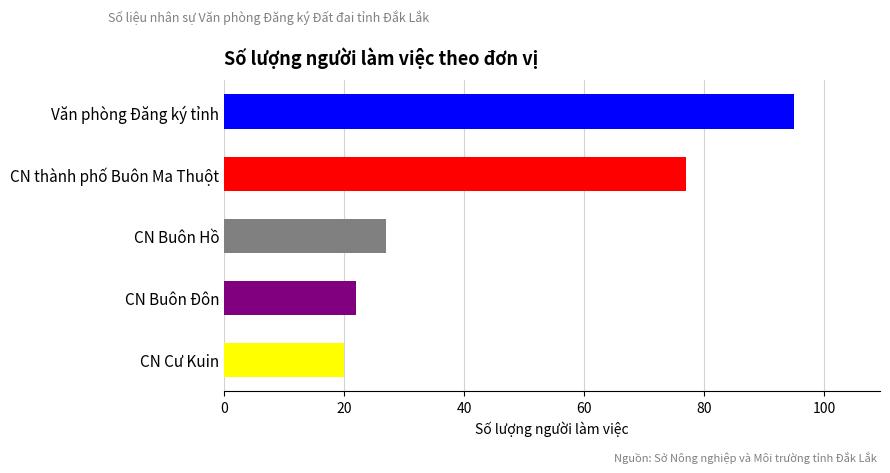

What is the sum of the values at Văn phòng Đăng ký tỉnh and CN Buôn Hồ?

122